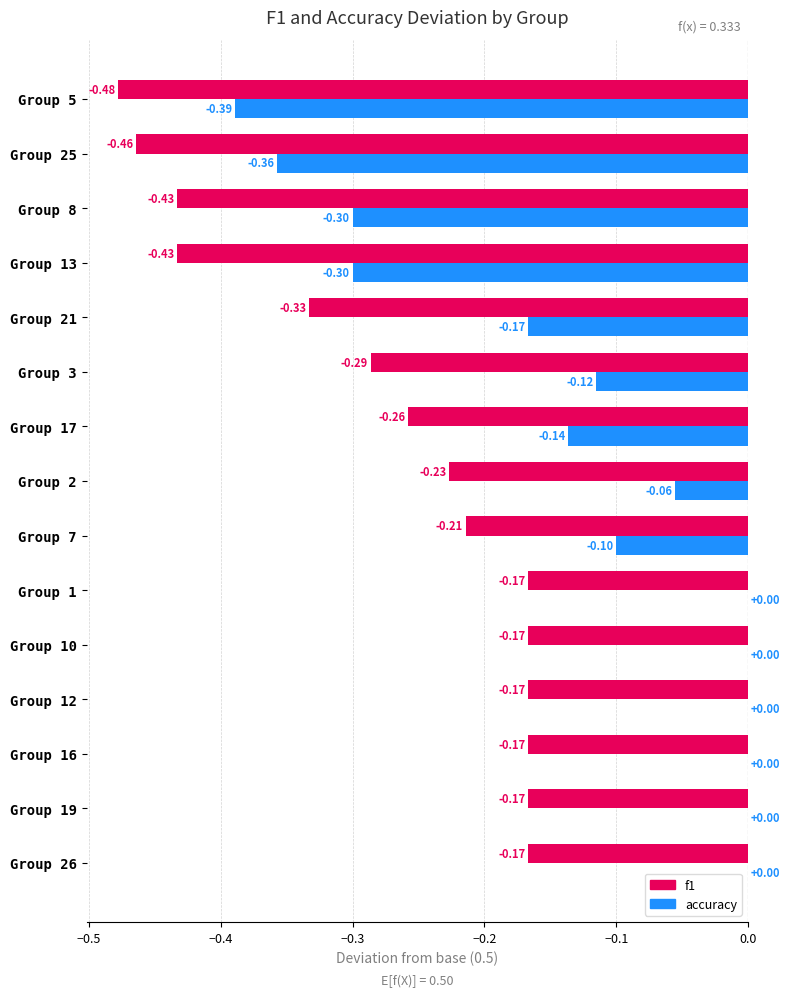

Is the value of accuracy at Group 1 greater than the value of f1 at Group 12?

Yes